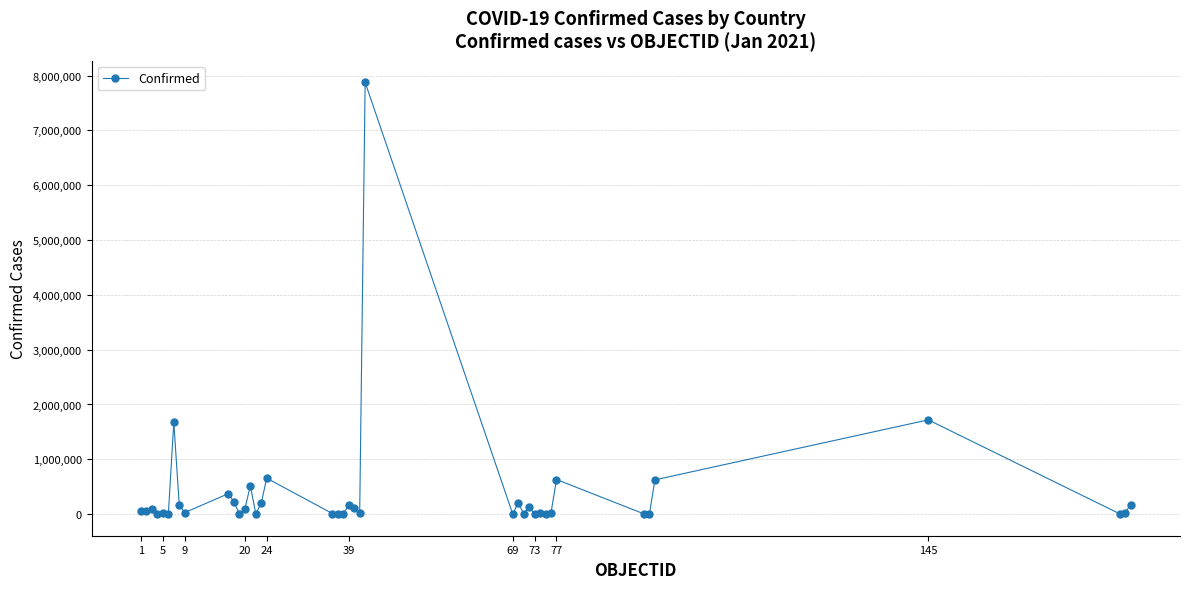

What is the difference between the second highest and second lowest values?

1719598